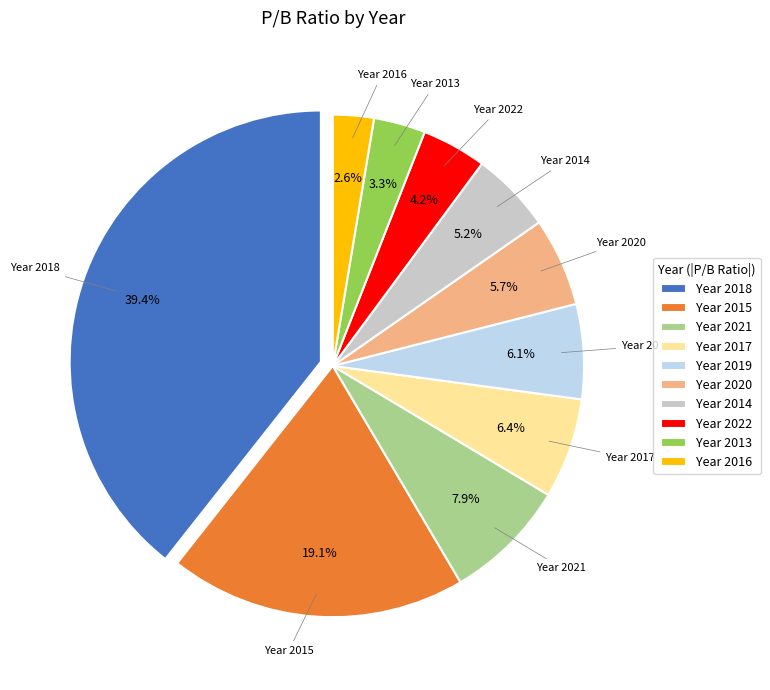

Which category has the smallest portion of the pie?

Year 2016